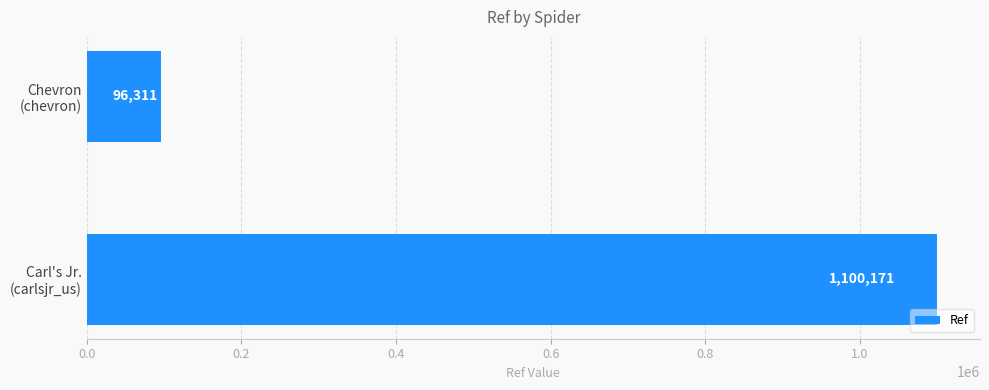

What is the average value?

598241